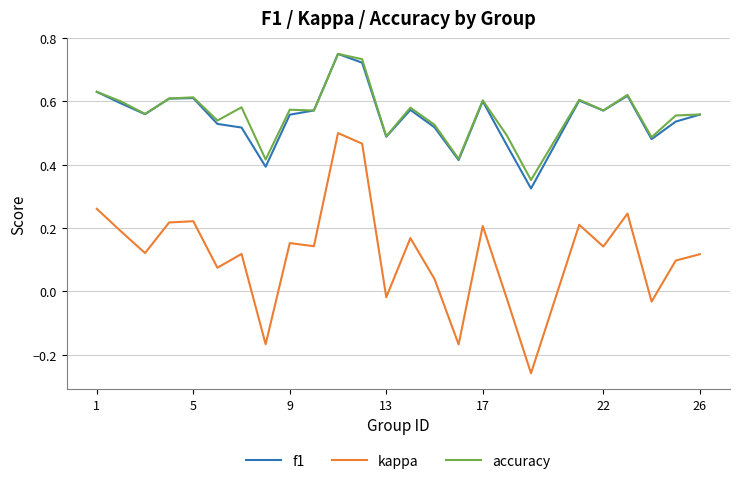

Which series has the widest spread of values?

kappa